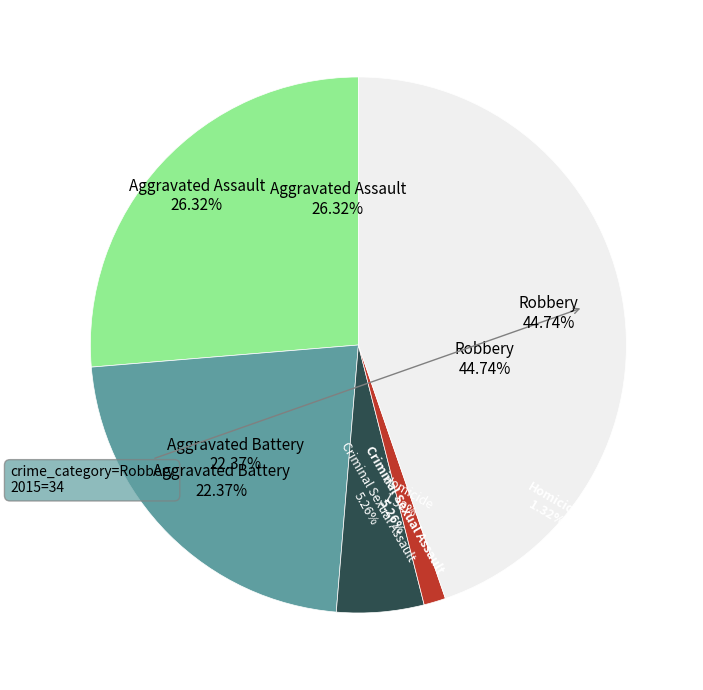

Approximately how many times larger is the value at Aggravated Battery compared to Aggravated Assault?

0.8